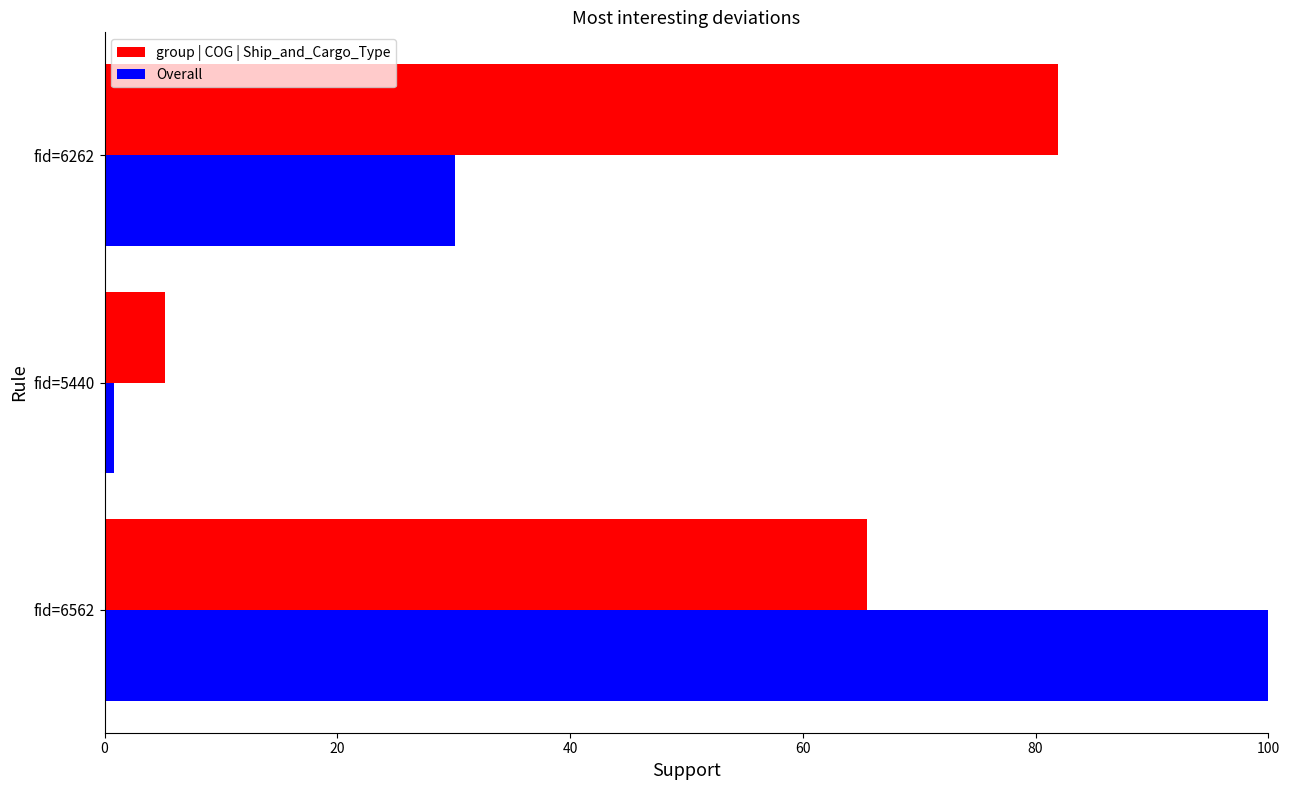

List the labels in order of group | COG | Ship_and_Cargo_Type value, smallest first.

fid=5440, fid=6562, fid=6262